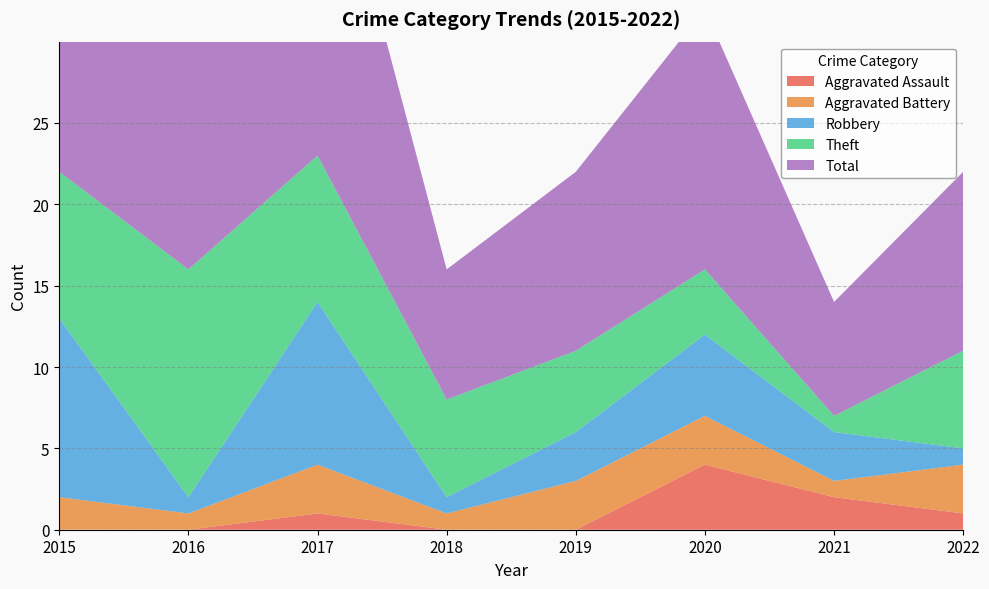

Reading left to right, transcribe all the data shown in this chart.

Aggravated Assault: 2015=0	2016=0	2017=1	2018=0	2019=0	2020=4	2021=2	2022=1
Aggravated Battery: 2015=2	2016=1	2017=3	2018=1	2019=3	2020=3	2021=1	2022=3
Robbery: 2015=11	2016=1	2017=10	2018=1	2019=3	2020=5	2021=3	2022=1
Theft: 2015=9	2016=14	2017=9	2018=6	2019=5	2020=4	2021=1	2022=6
Total: 2015=23	2016=16	2017=23	2018=8	2019=11	2020=16	2021=7	2022=11